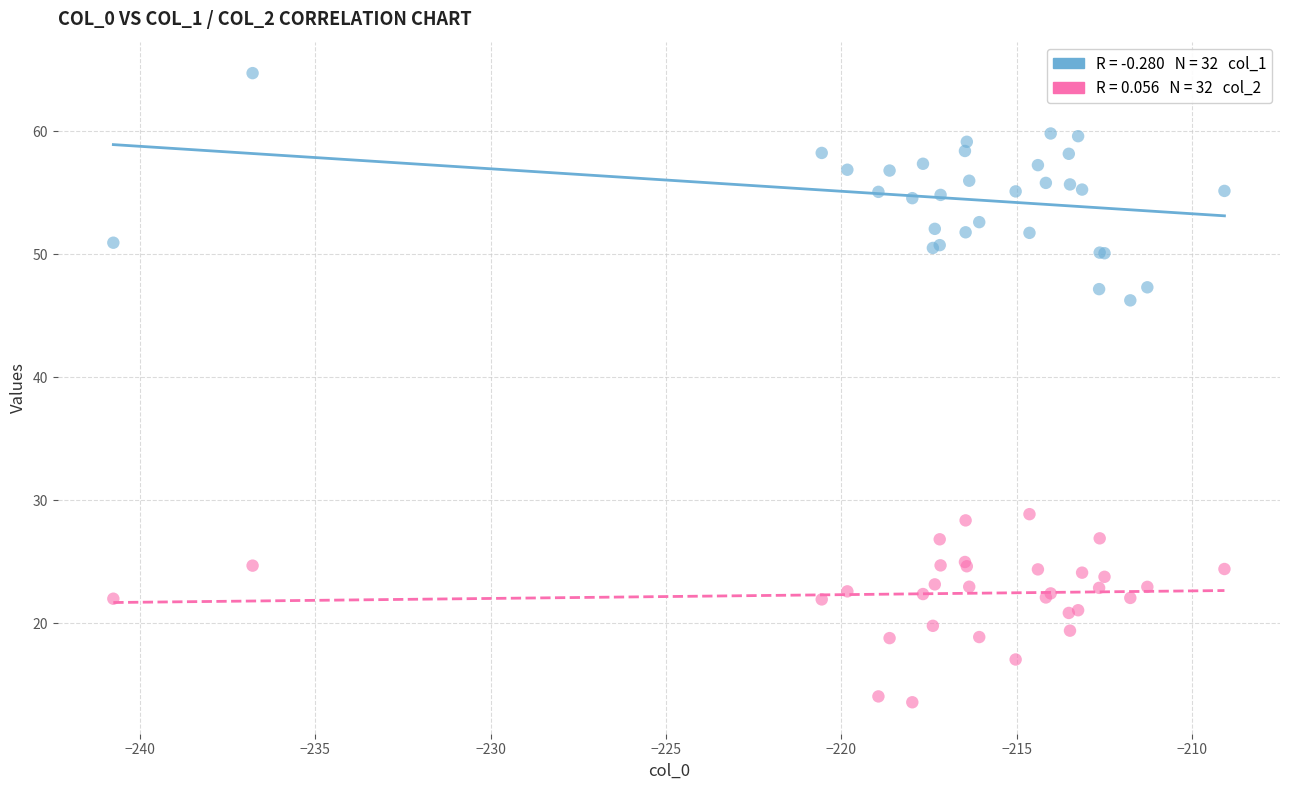

Across all series, what Y value is closest to 39?

46.3